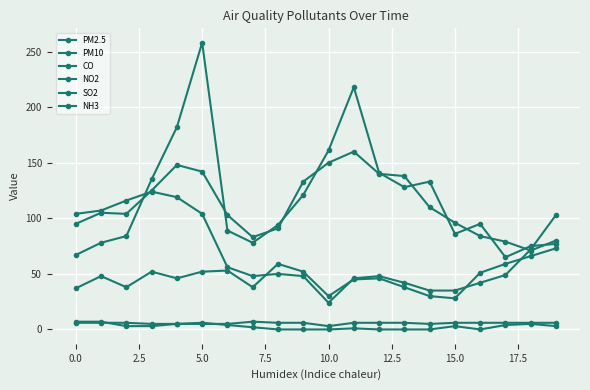

Where is PM2.5 nearest to the value 161?

10